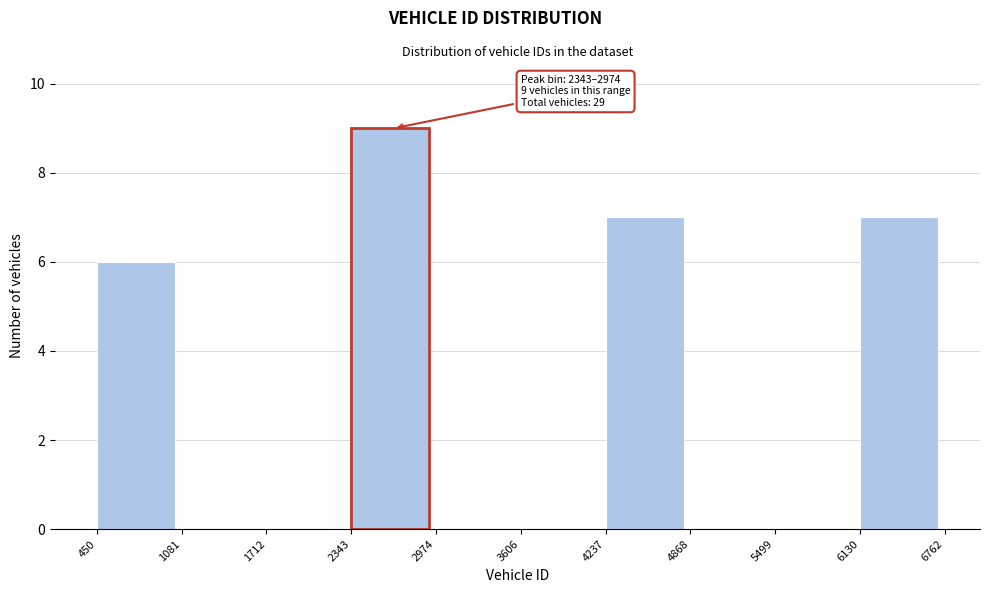

Over which range of the x-axis is the bar tallest?

2343 to 2974